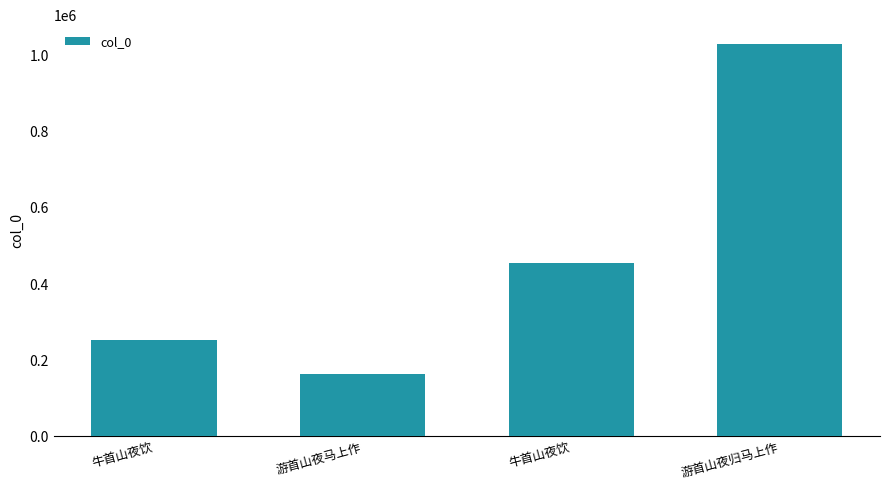

How many distinct data groups are displayed?

1